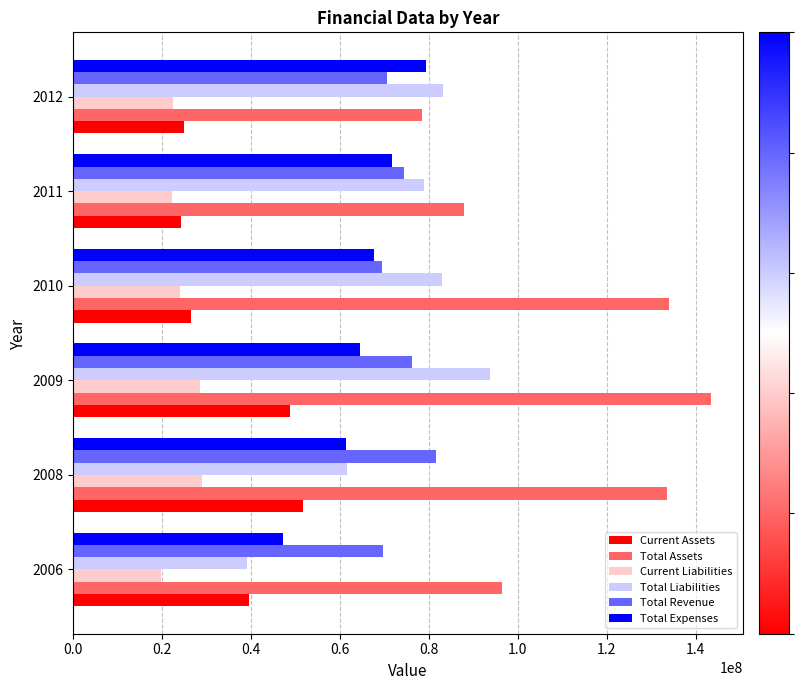

Read the Current Liabilities value at 2008, to the nearest 10.

28889830